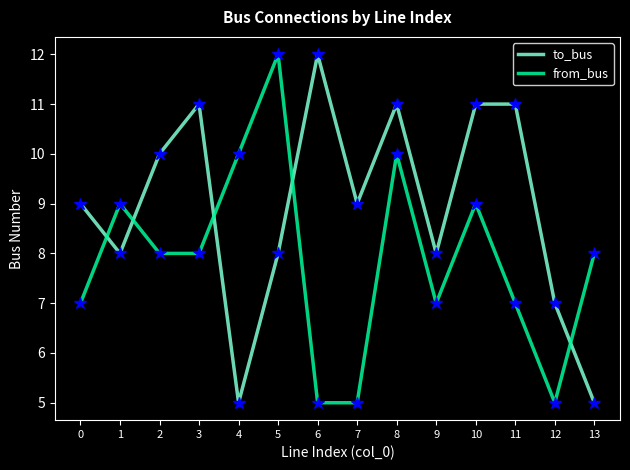

Count the to_bus values in the range 8 to 11.

10